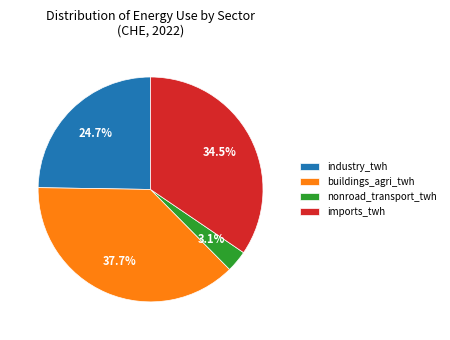

What is the ratio of the value at buildings_agri_twh to the value at industry_twh?

1.5